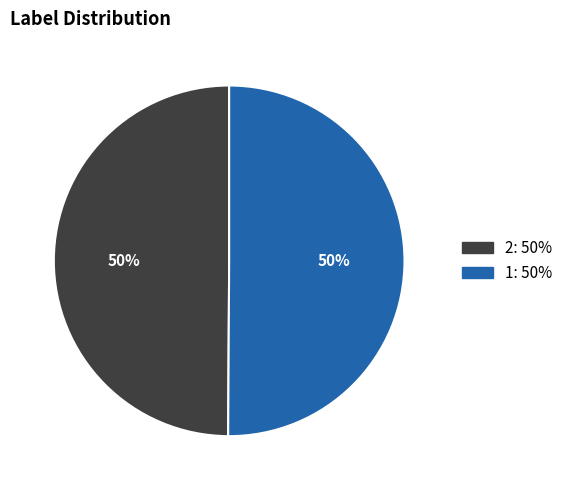

True or false: 1 accounts for 50% of the total.

True